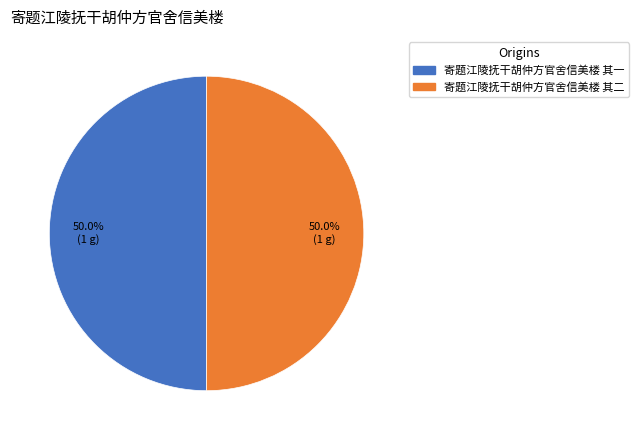

Combined, do 寄题江陵抚干胡仲方官舍信美楼 其一 and 寄题江陵抚干胡仲方官舍信美楼 其二 account for over 50%?

Yes